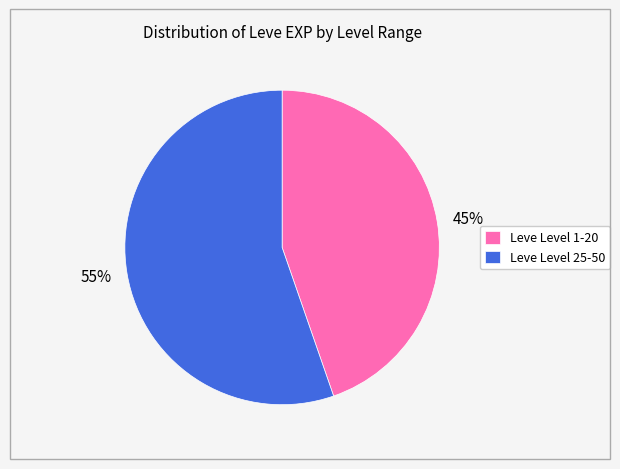

To the nearest percent, what is the combined percentage of Leve Level 25-50 and Leve Level 1-20?

100%